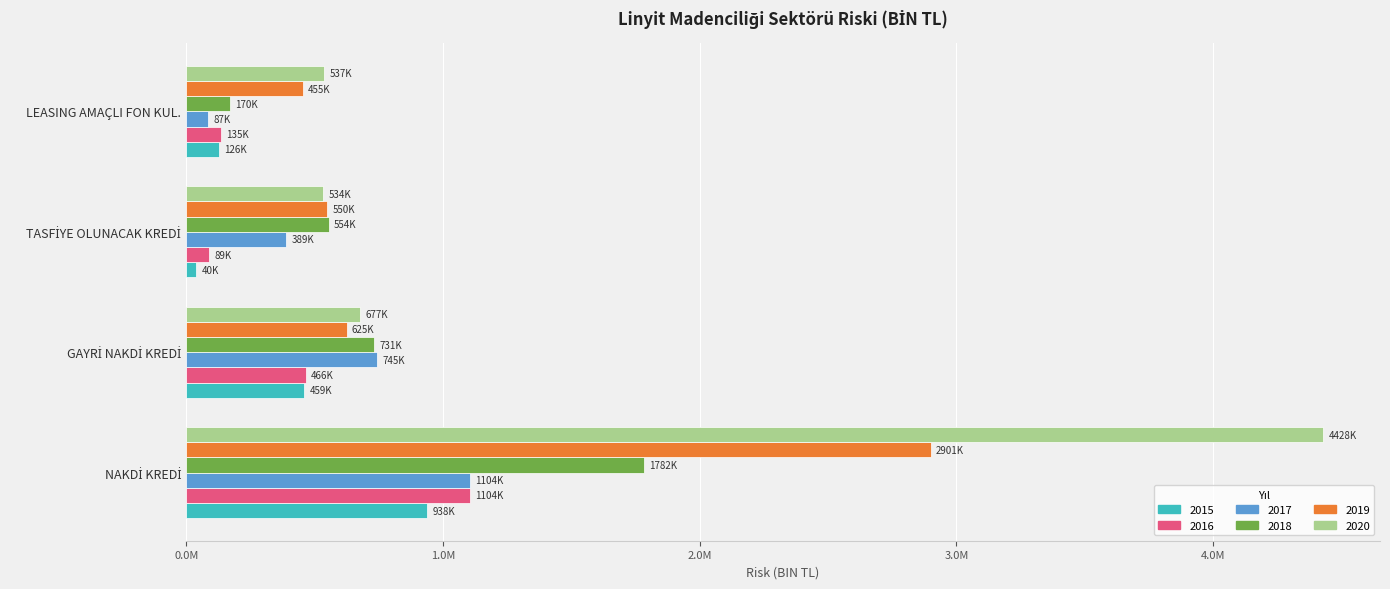

What position from the right is GAYRİ NAKDİ KREDİ?

3